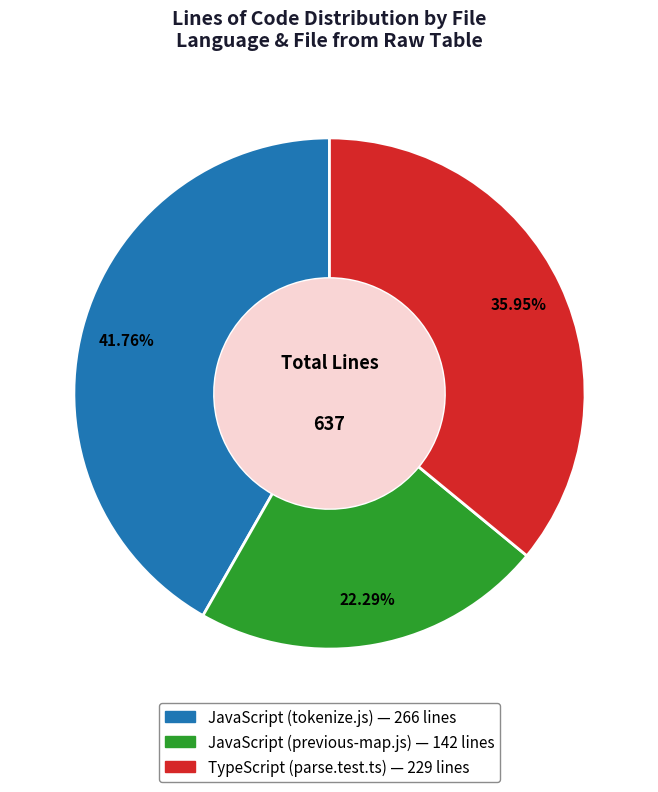

Which has a higher value, TypeScript (parse.test.ts) or JavaScript (tokenize.js)?

JavaScript (tokenize.js)